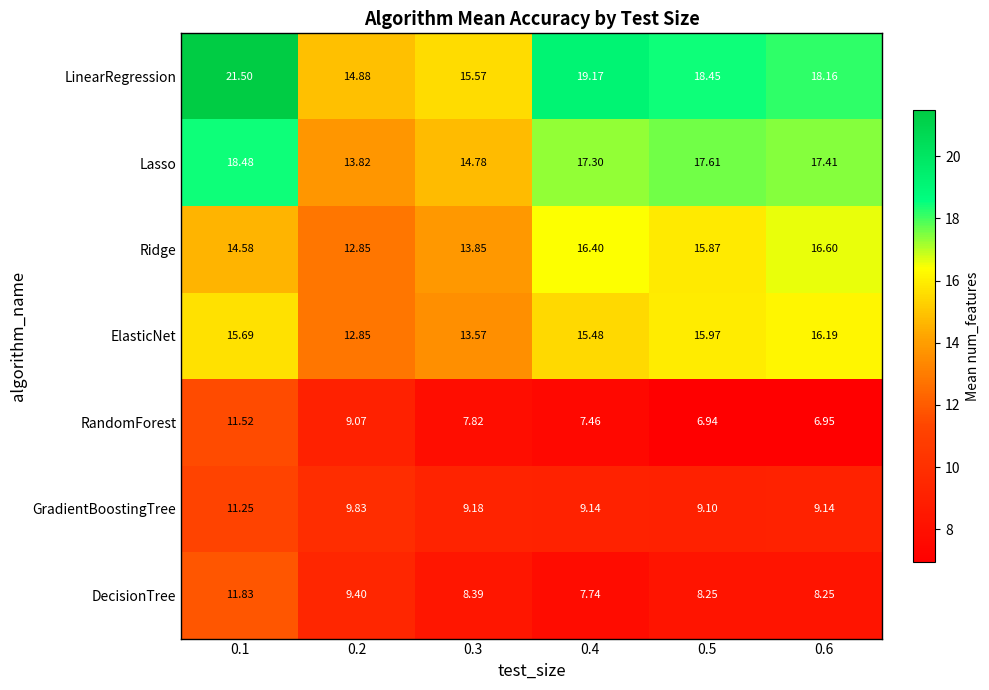

List the series in order of their peak value, highest first.

LinearRegression, Lasso, Ridge, ElasticNet, DecisionTree, RandomForest, GradientBoostingTree